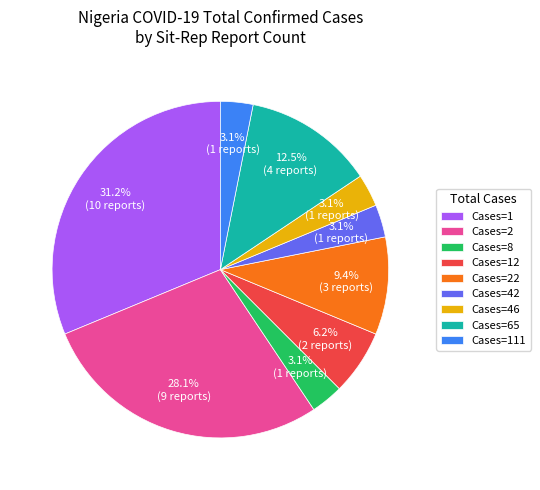

Which has a higher value, Cases=65 or Cases=12?

Cases=65